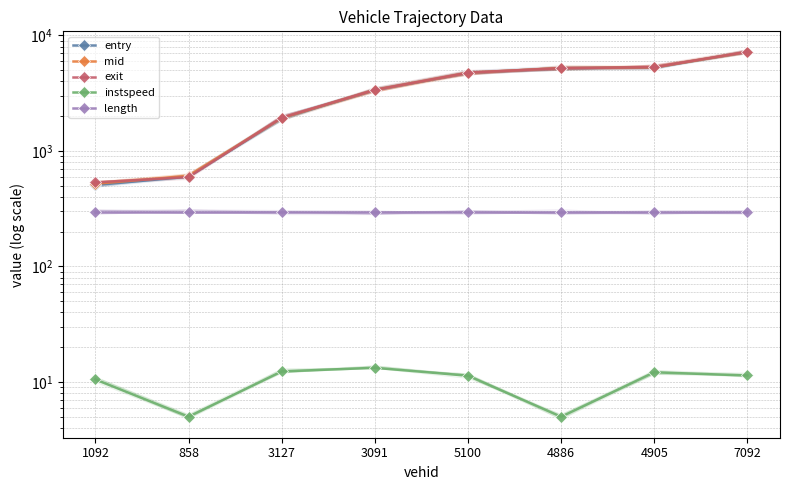

True or false: mid and length intersect in this chart.

False